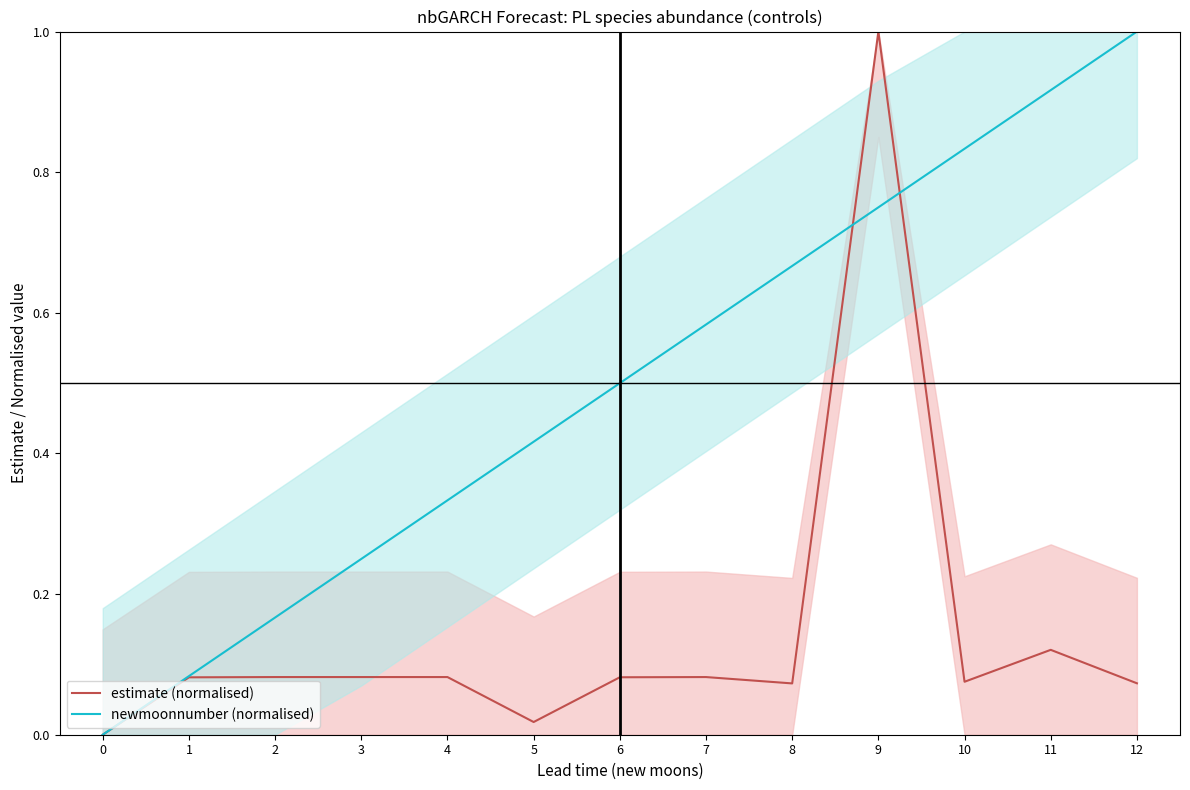

What is the value of the newmoonnumber (normalised) point at the 11th from the left?

0.8